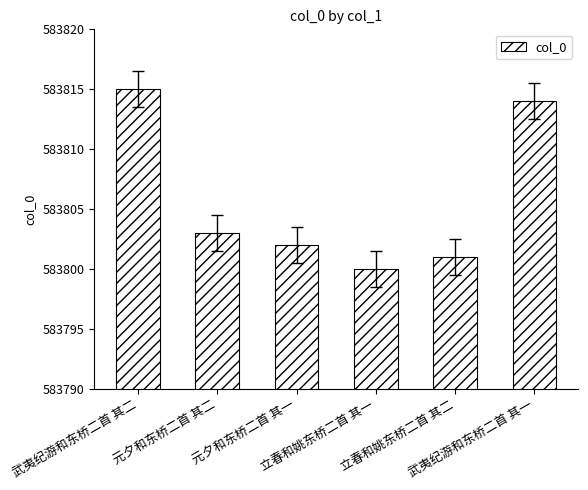

Which label corresponds to the smallest value in the chart?

立春和姚东桥二首 其一